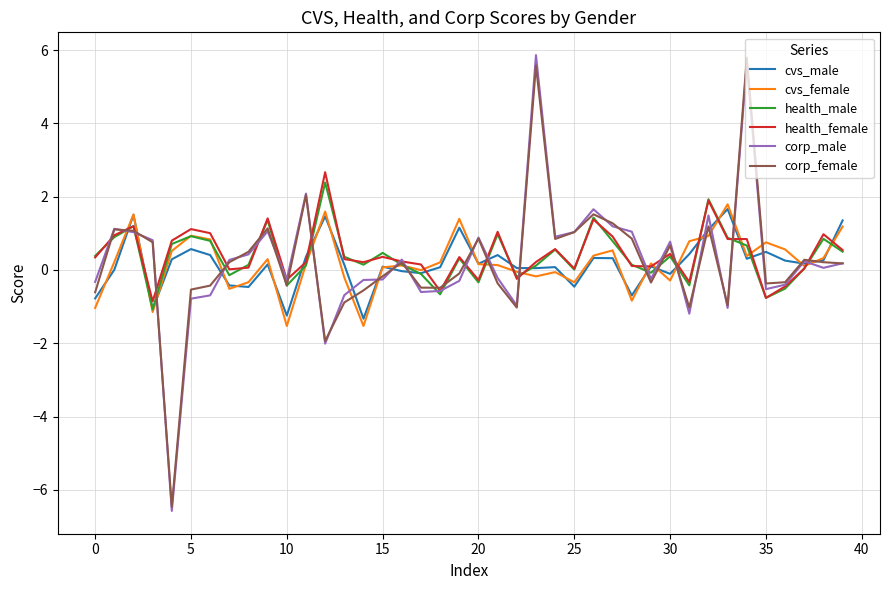

What are all the series names shown in the legend?

cvs_male, cvs_female, health_male, health_female, corp_male, corp_female